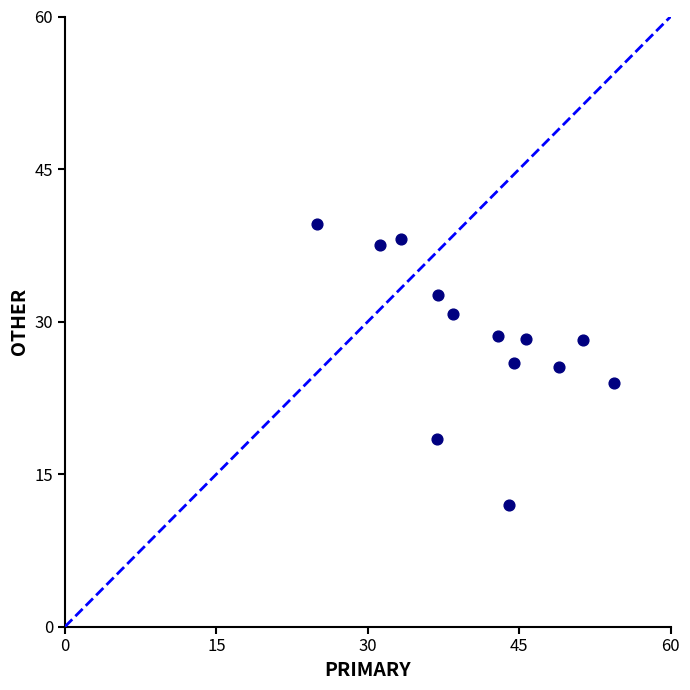

What is the range of Y values (max minus min)?

27.6